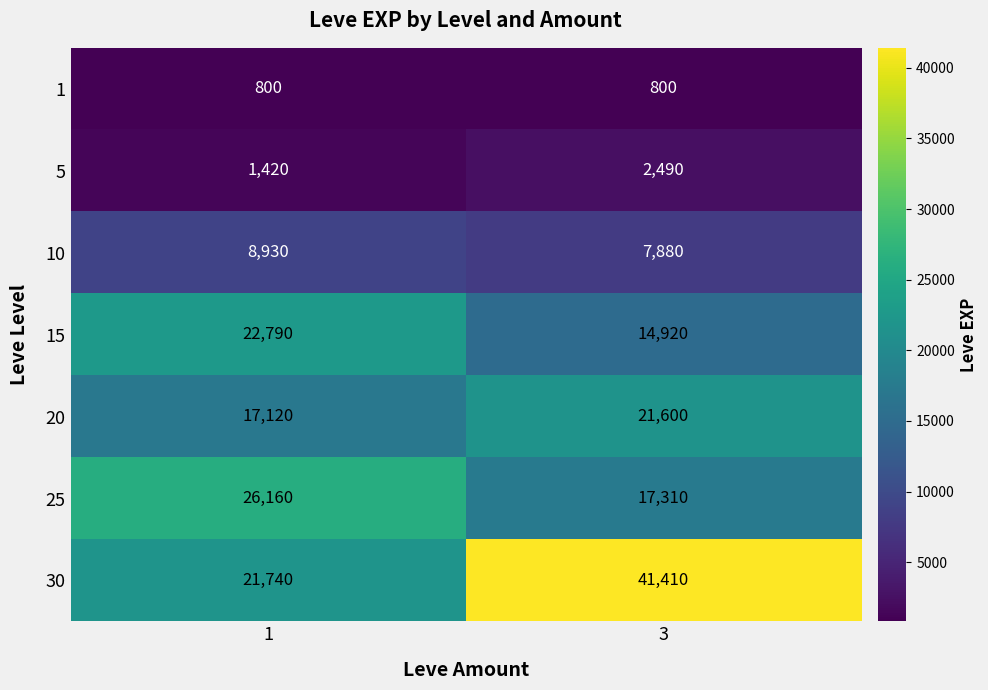

Reading right to left, what are all the values shown in this chart?

1: 800	800
5: 2490	1420
10: 7880	8930
15: 14920	22790
20: 21600	17120
25: 17310	26160
30: 41410	21740